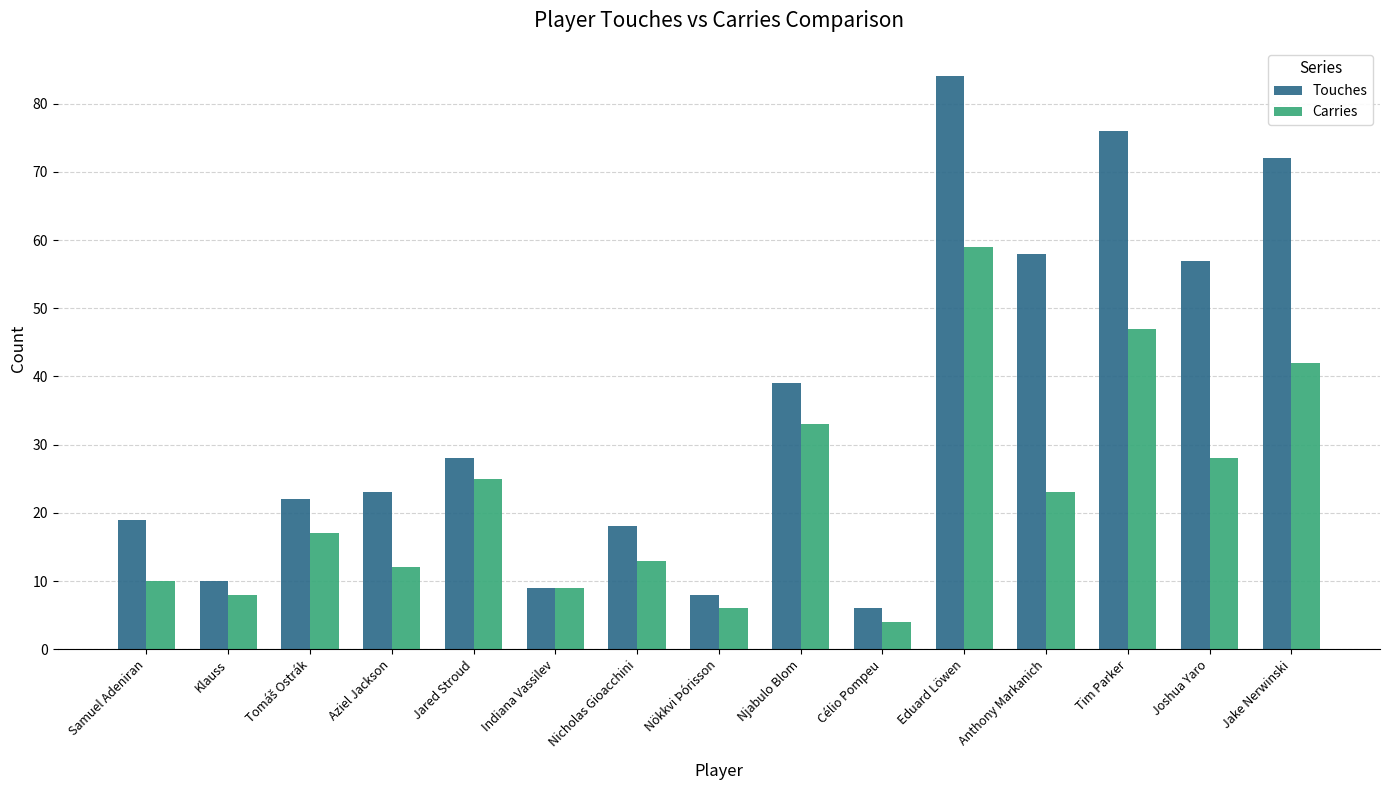

What is the sum of the Carries values at Célio Pompeu and Jared Stroud?

29